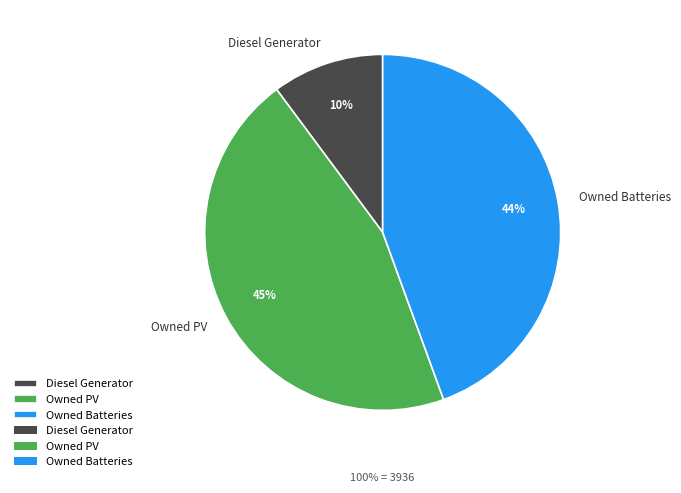

Count the number of slices in the pie.

3